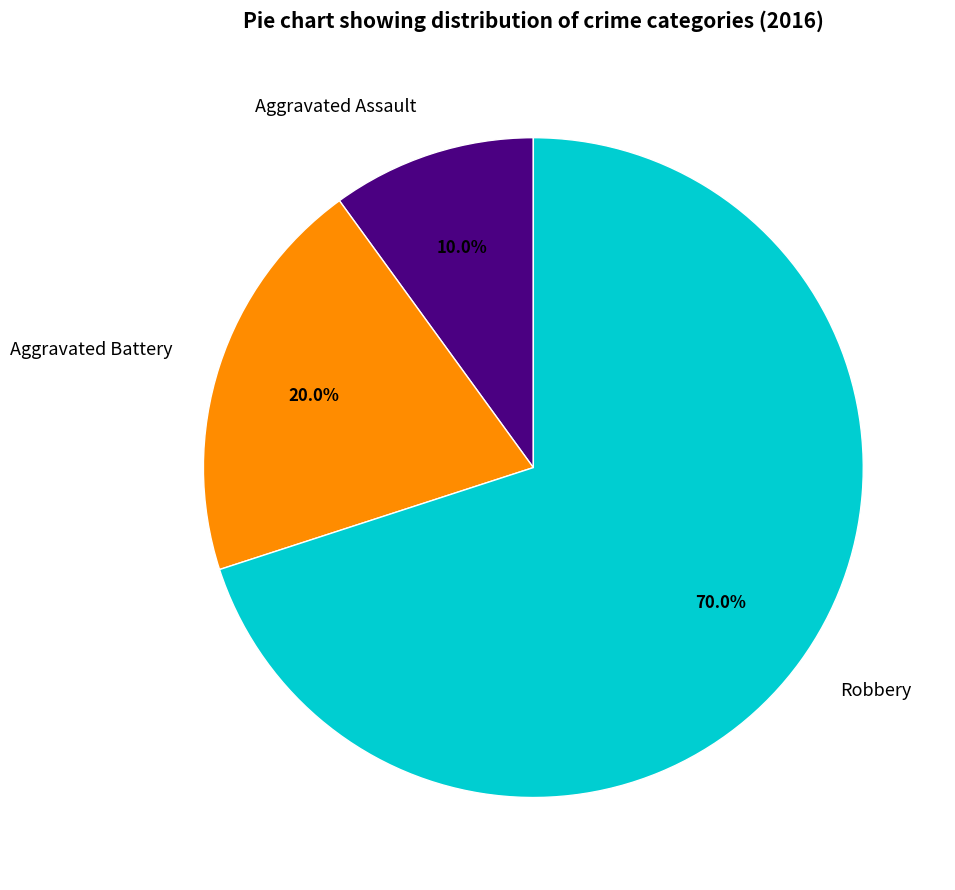

Approximately how many times larger is the value at Aggravated Assault compared to Aggravated Battery?

0.5